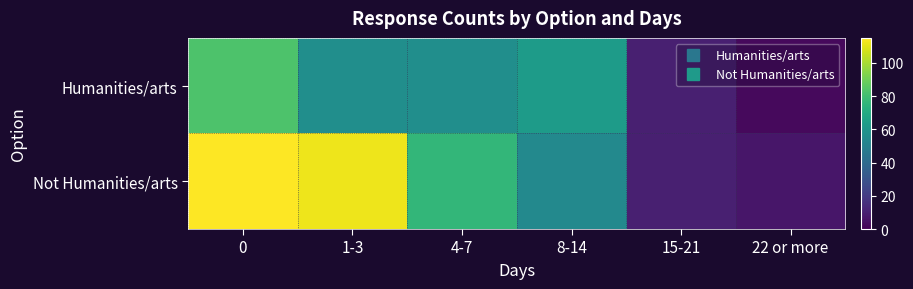

Between 4-7 and 22 or more, which is larger?

4-7